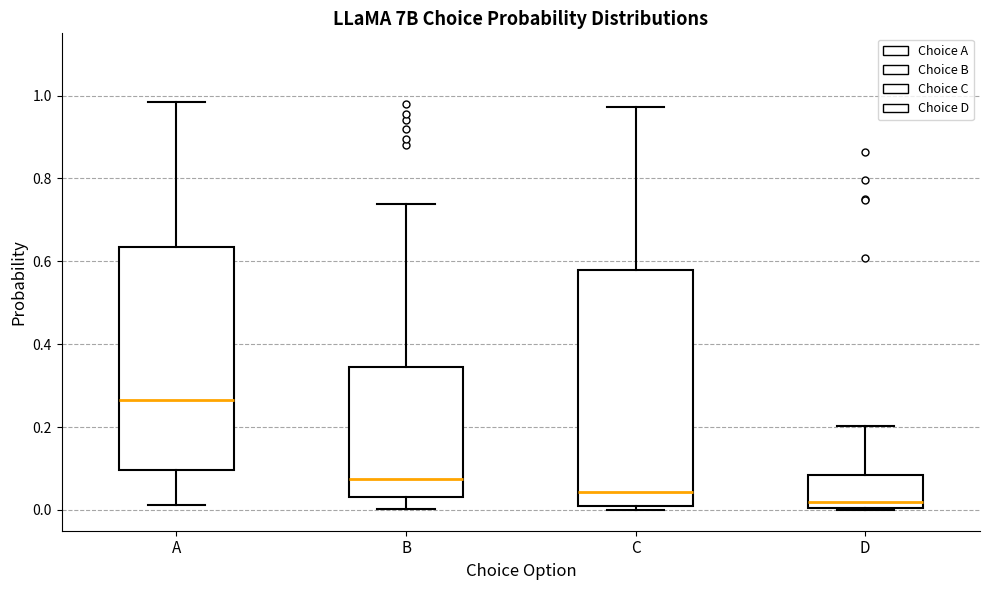

Where does the upper whisker of the box for D end on the y-axis? The values are not printed on the chart, so give them approximately, as read against the axis.

0.20